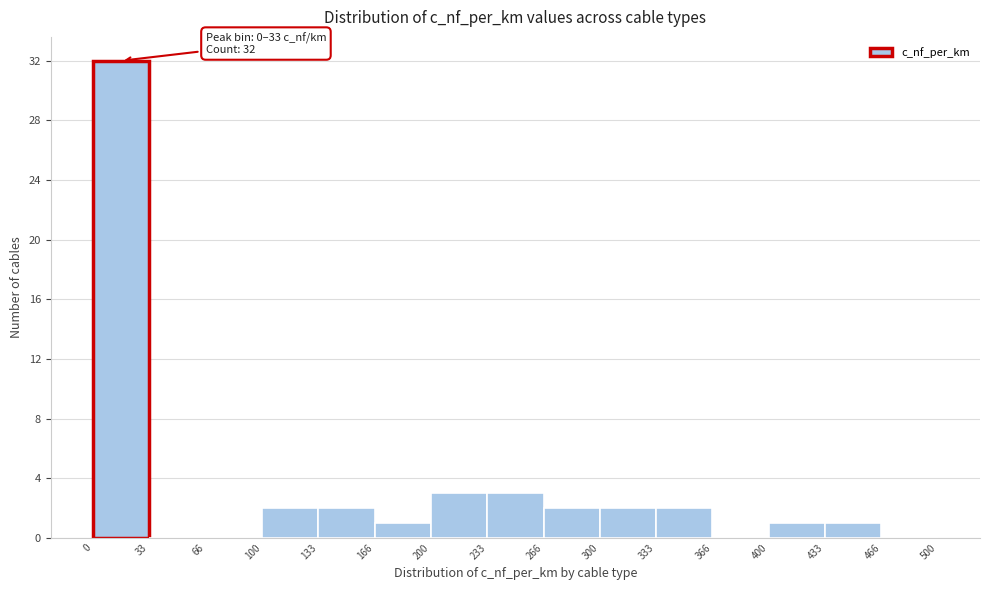

Which range on the x-axis has the tallest bar?

0 to 33